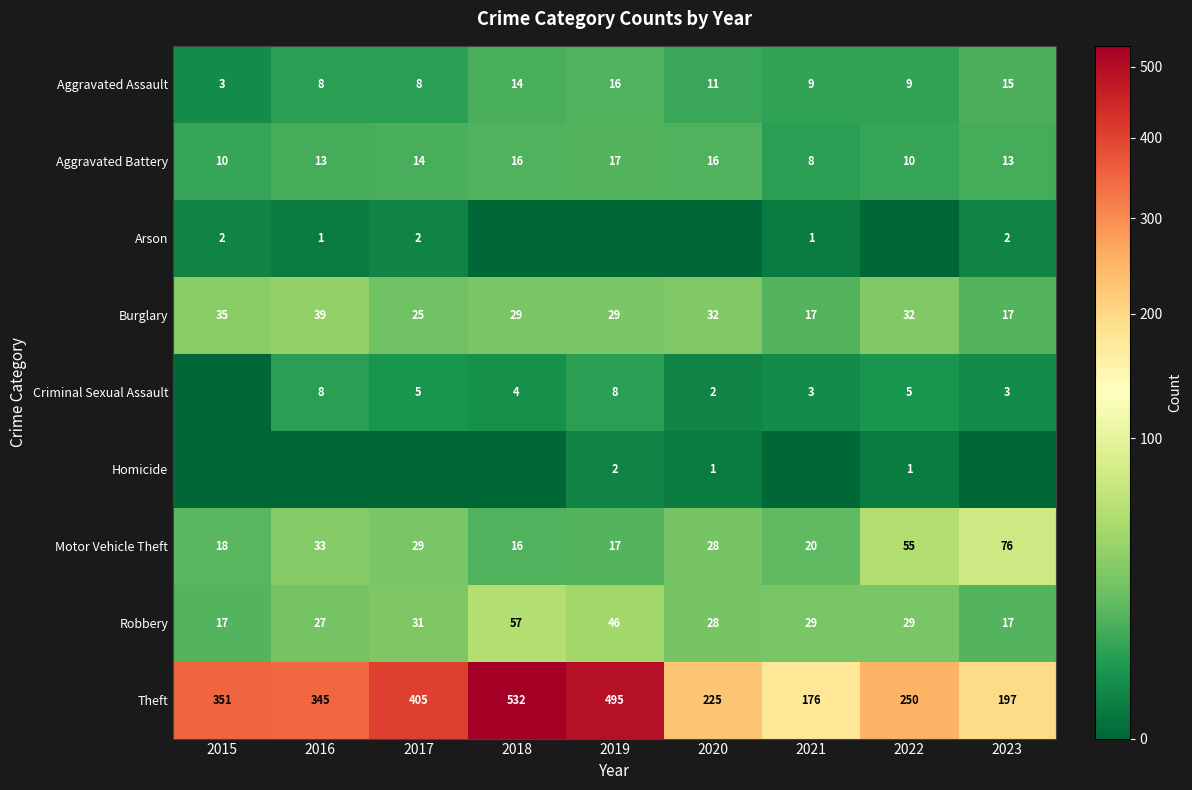

Count the Burglary values in the range 25 to 32.

5